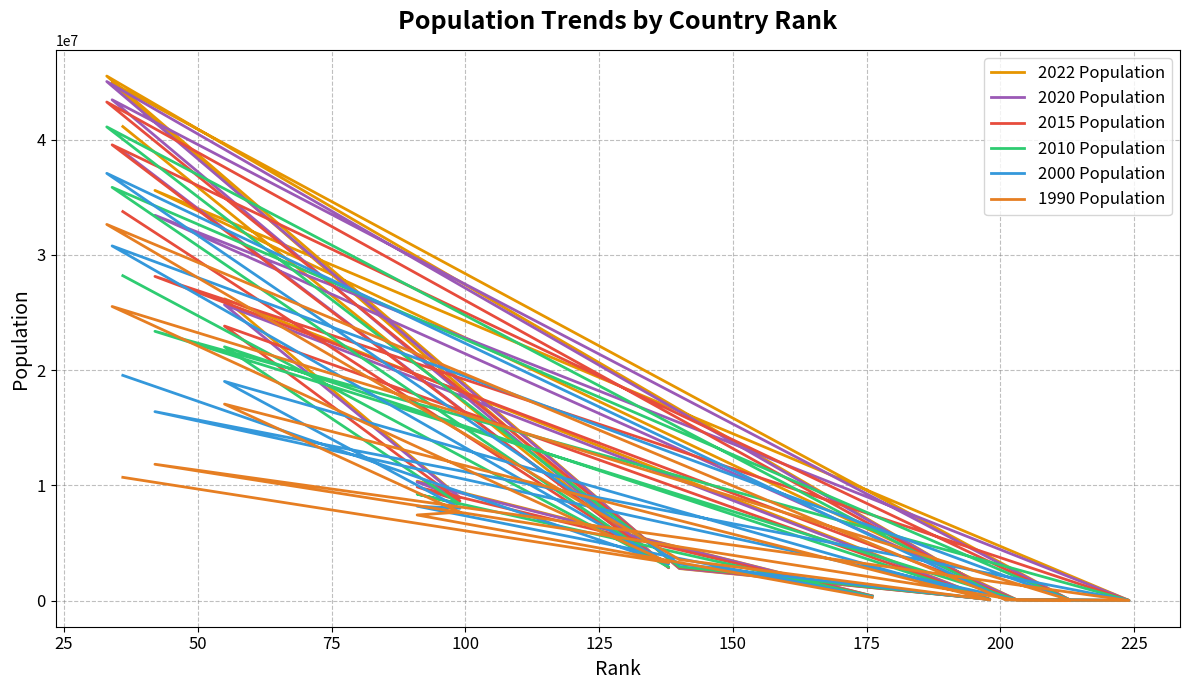

At which category does 2015 Population reach its first local peak?

50